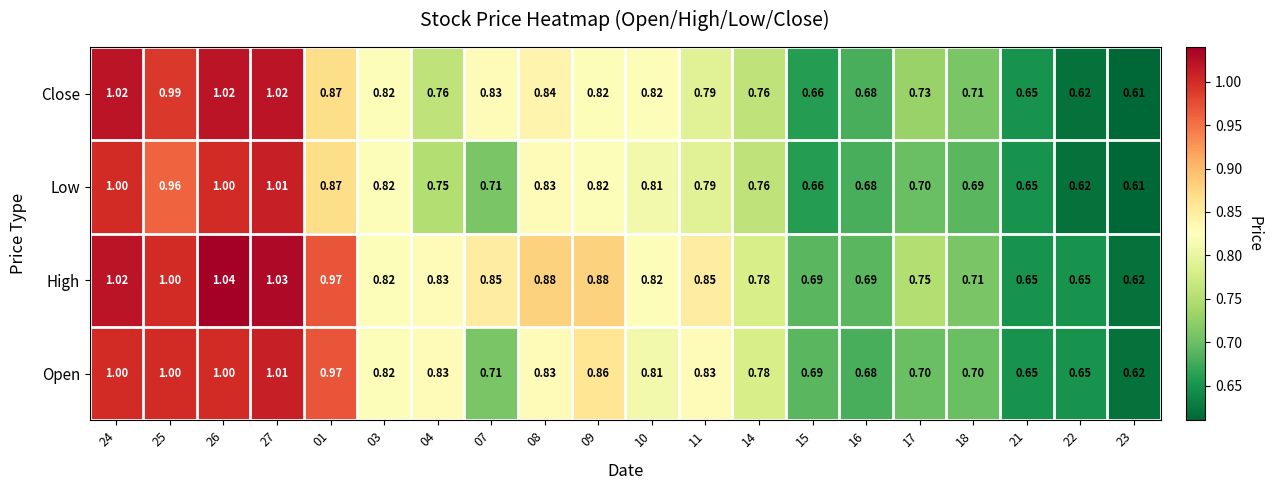

Rank the series by their average value, from highest to lowest.

High, Open, Close, Low